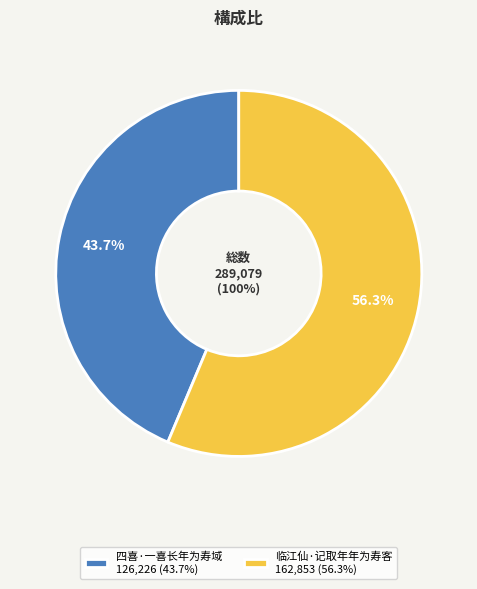

How many slices are in this pie chart?

2